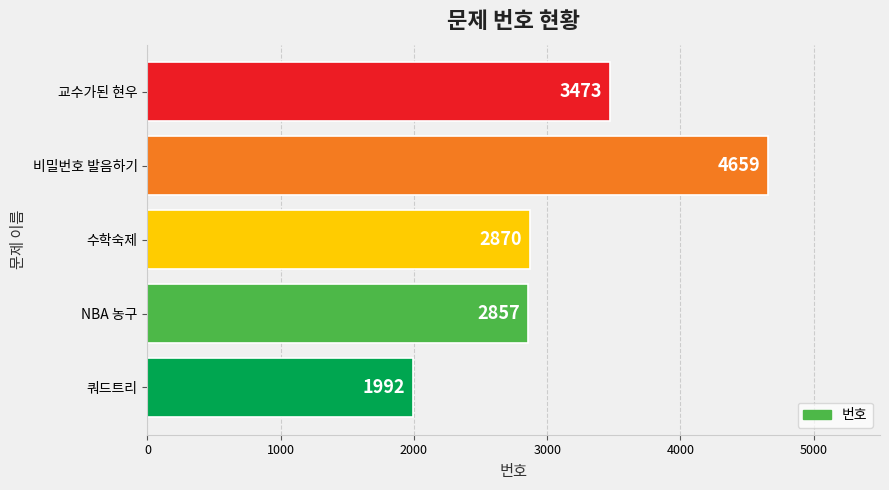

What is the difference between the maximum and minimum values?

2667